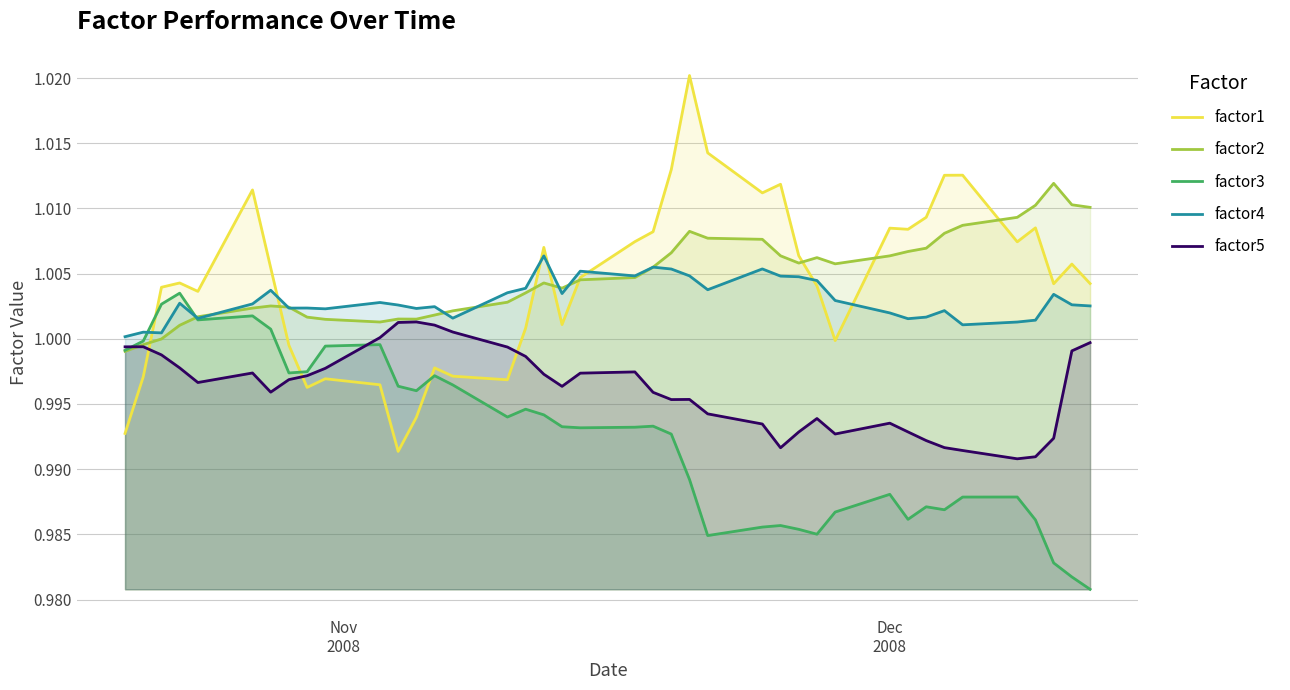

List the series in order of their peak value, lowest first.

factor5, factor3, factor4, factor2, factor1